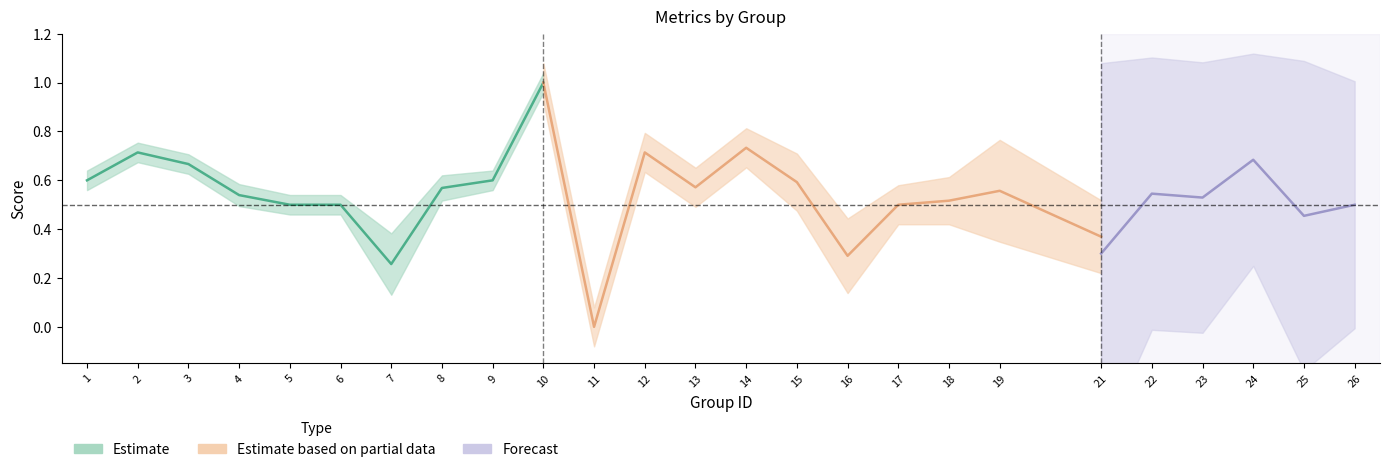

The value of kappa at 23 is 0.0. True or false?

False